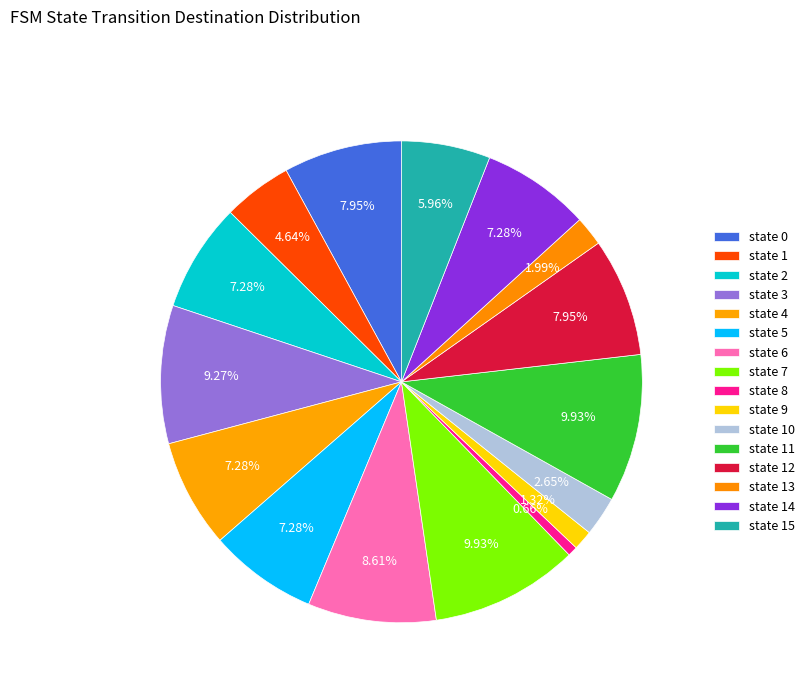

Does state 10 account for over 50% of the chart?

No